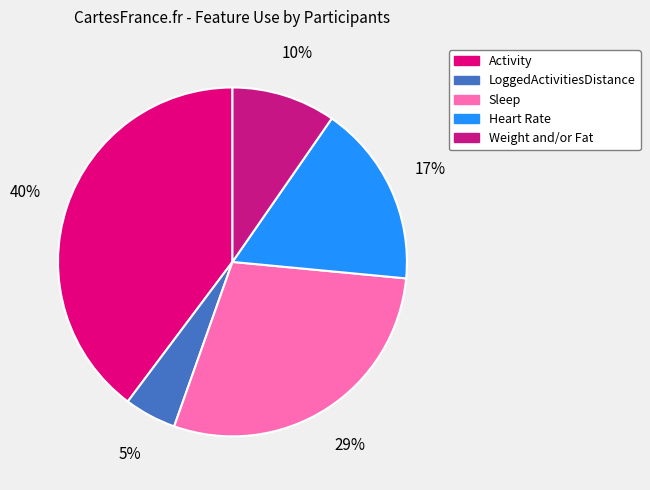

Rank the categories by value from lowest to highest.

LoggedActivitiesDistance, Weight and/or Fat, Heart Rate, Sleep, Activity